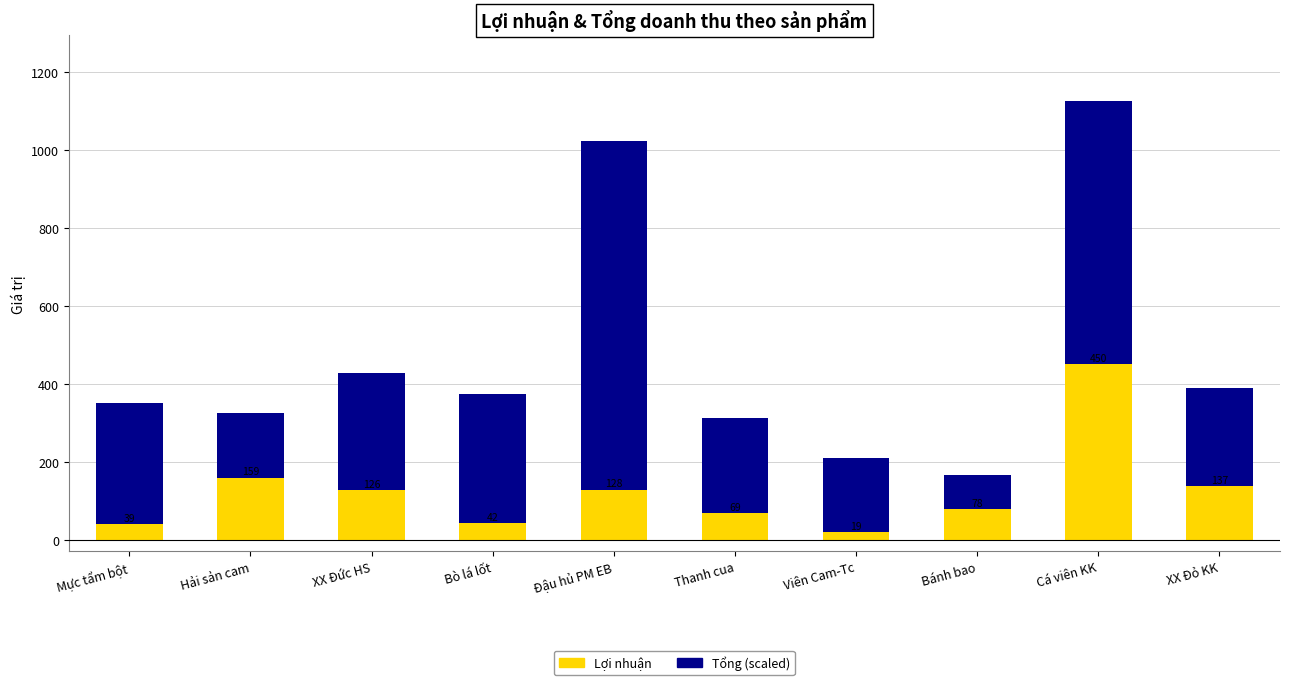

Reading right to left, list all the values displayed in this chart.

Tổng (scaled): 390.3	1125.9	166.8	209.1	311.4	1023.0	373.6	428.1	325.3	350.3
Lợi nhuận: 136.9	450.4	78.4	18.8	69.0	128.3	41.9	126.4	159.5	39.3